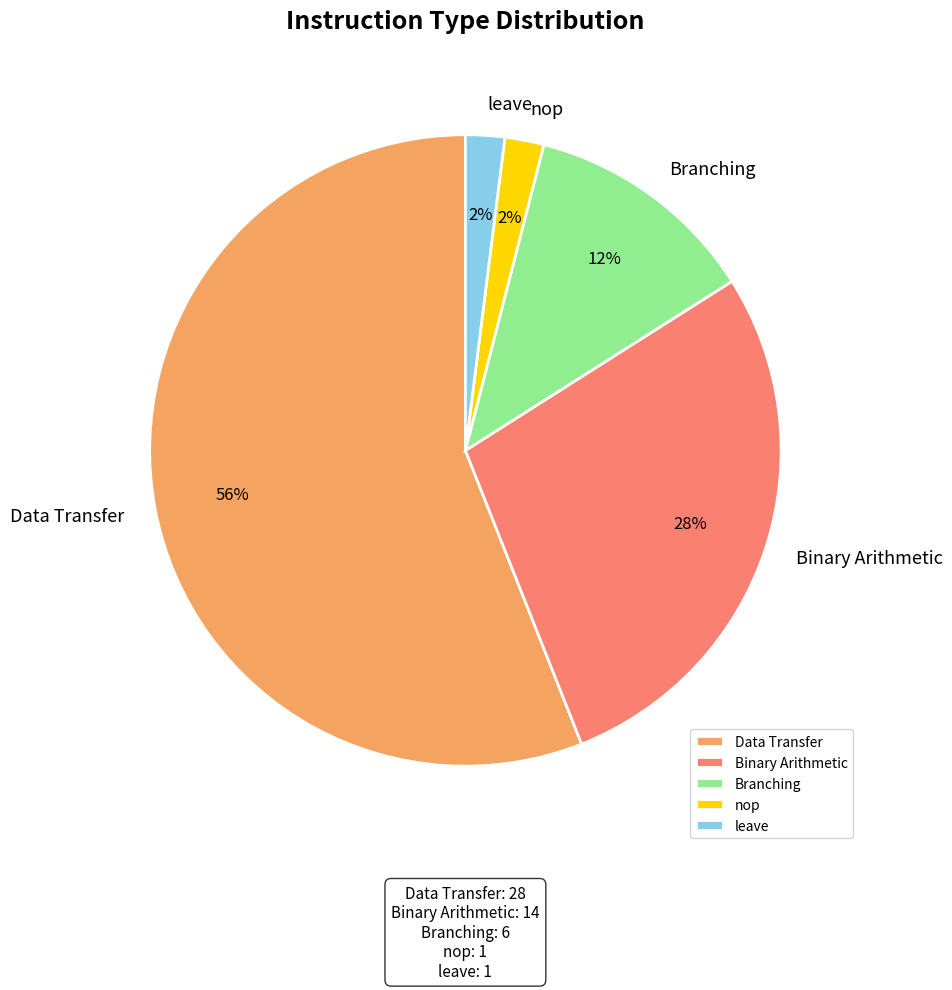

Between leave and Binary Arithmetic, which is larger?

Binary Arithmetic